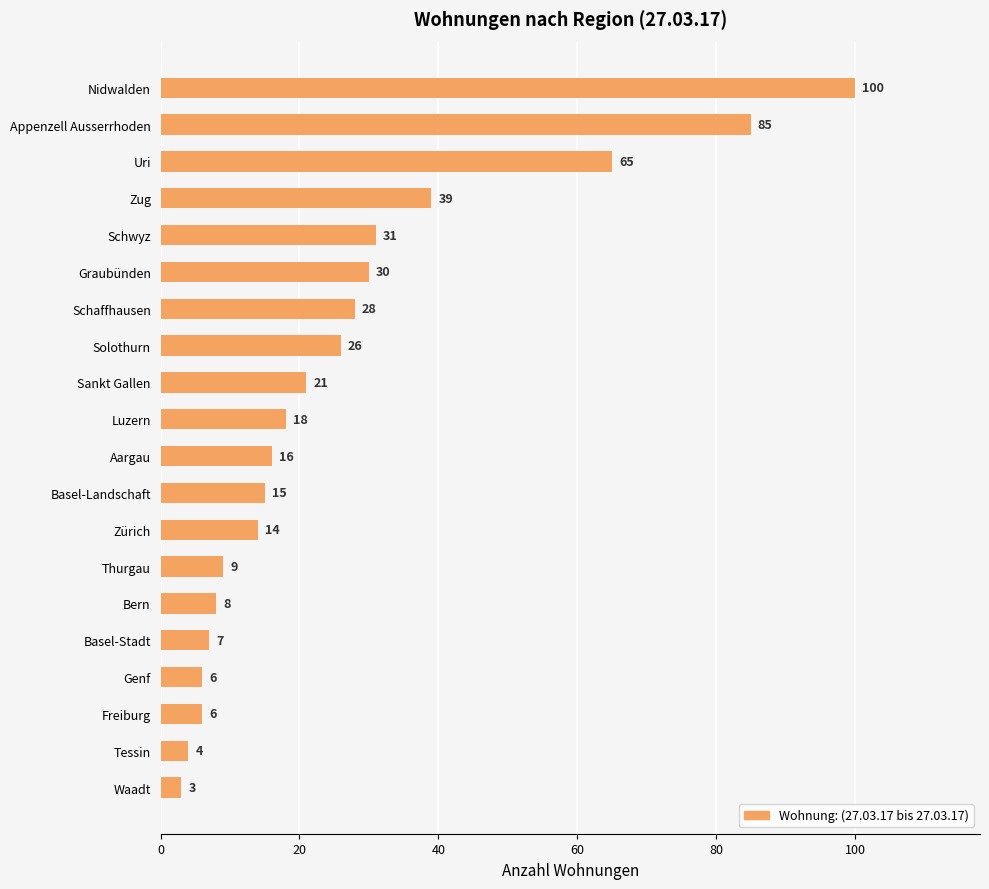

What is the difference between the maximum and minimum values?

97